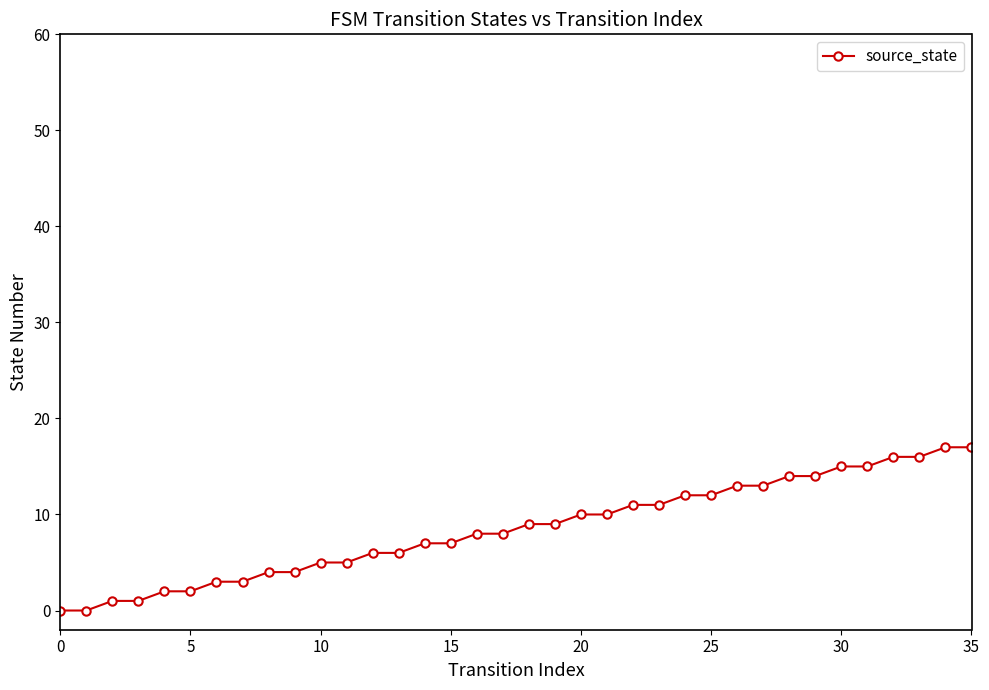

What is the greatest value displayed?

17